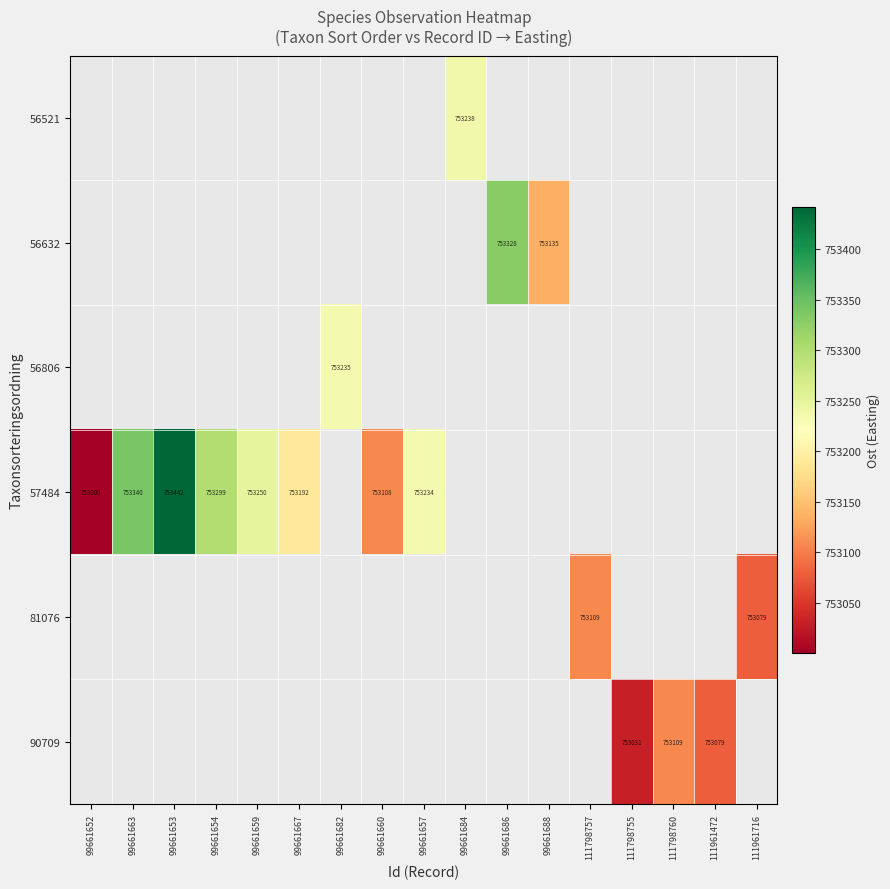

Count the number of categories in the chart.

17